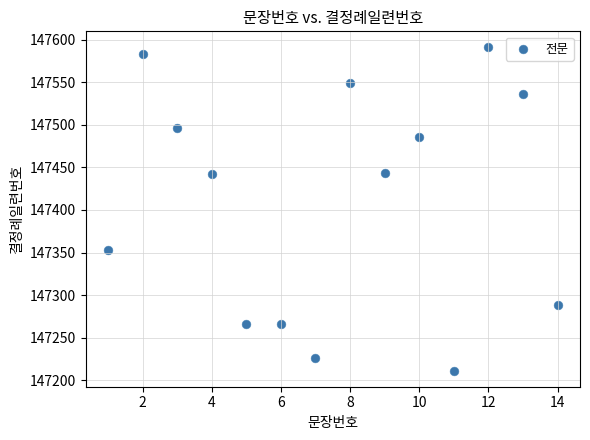

What is the range of X values (max minus min)?

13.0